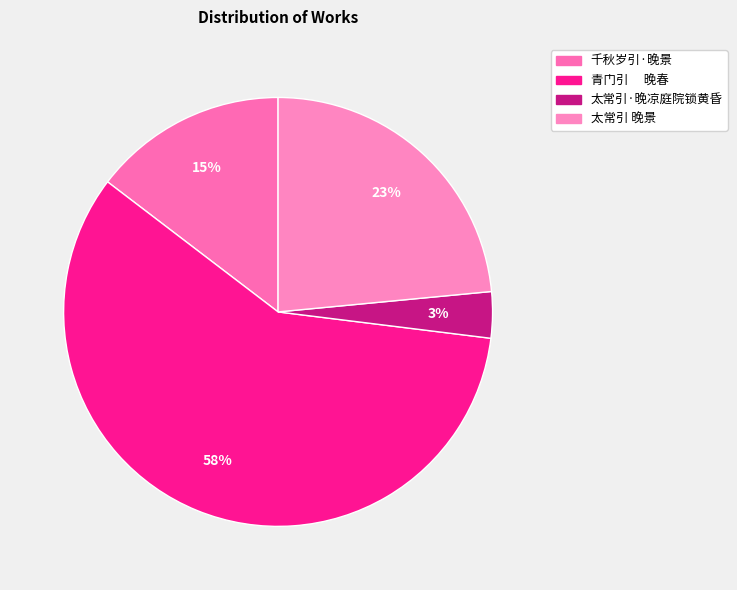

Count the number of slices in the pie.

4